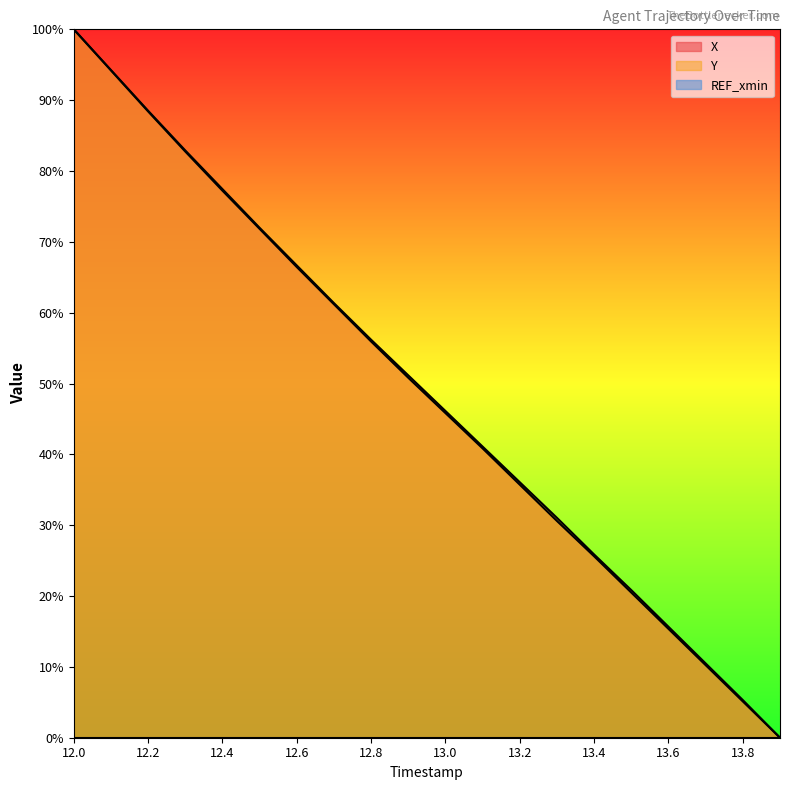

What is the greatest value displayed?

100.0